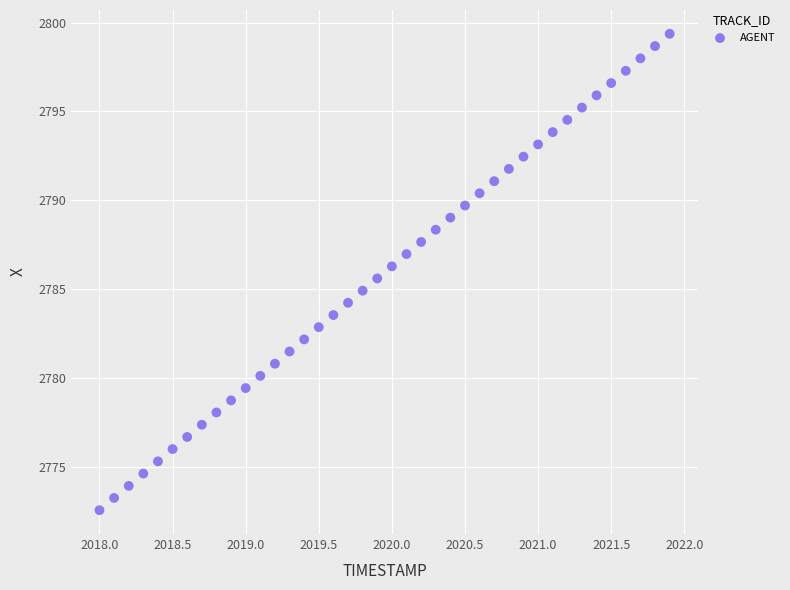

What is the range of Y values (max minus min)?

26.8